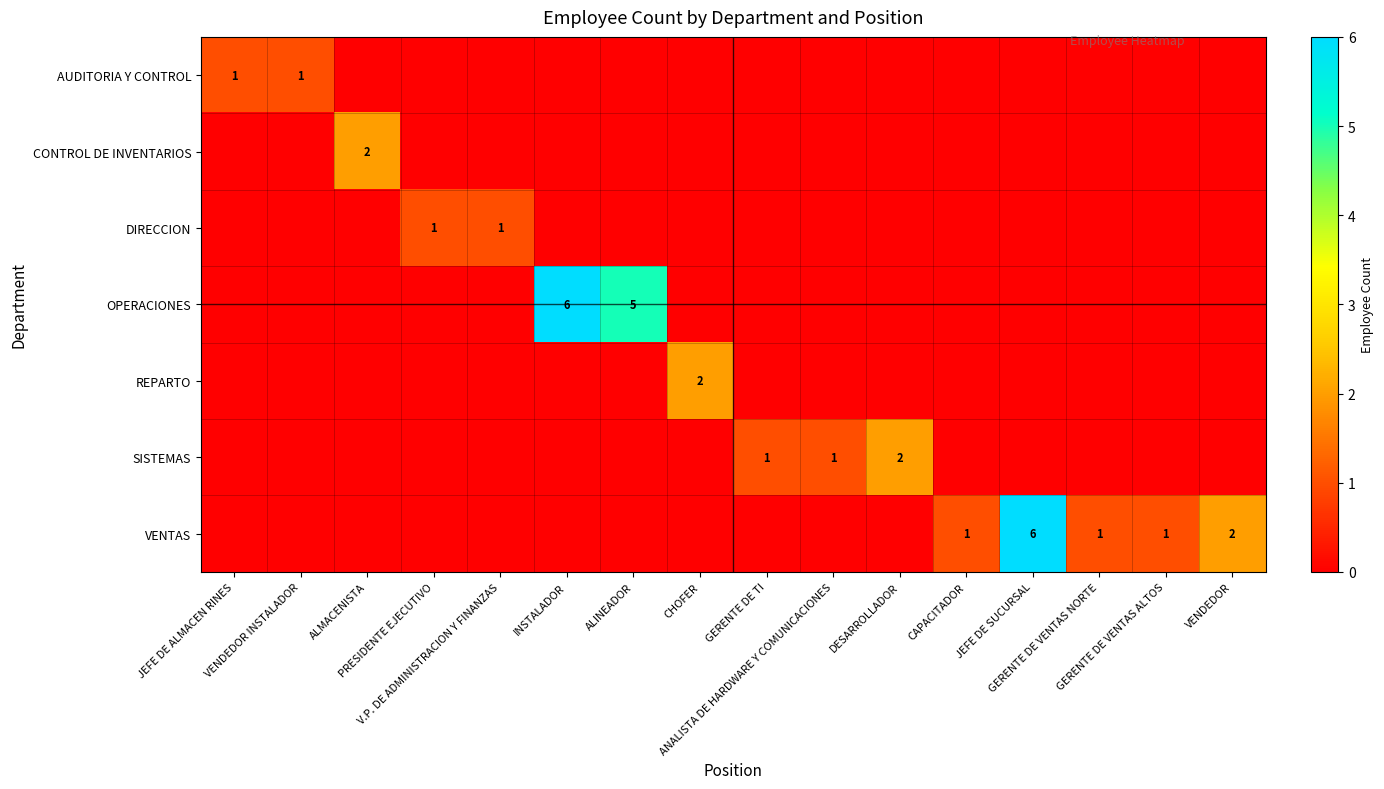

What is the total value across all series at JEFE DE ALMACEN RINES?

1